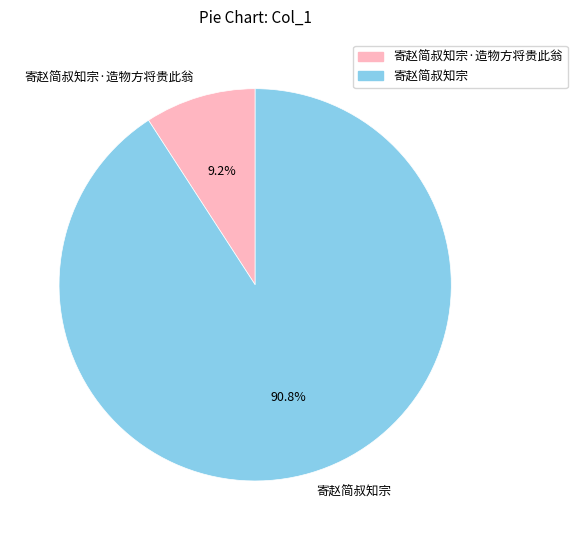

To the nearest percent, what percentage of the pie is 寄赵简叔知宗·造物方将贵此翁?

9%